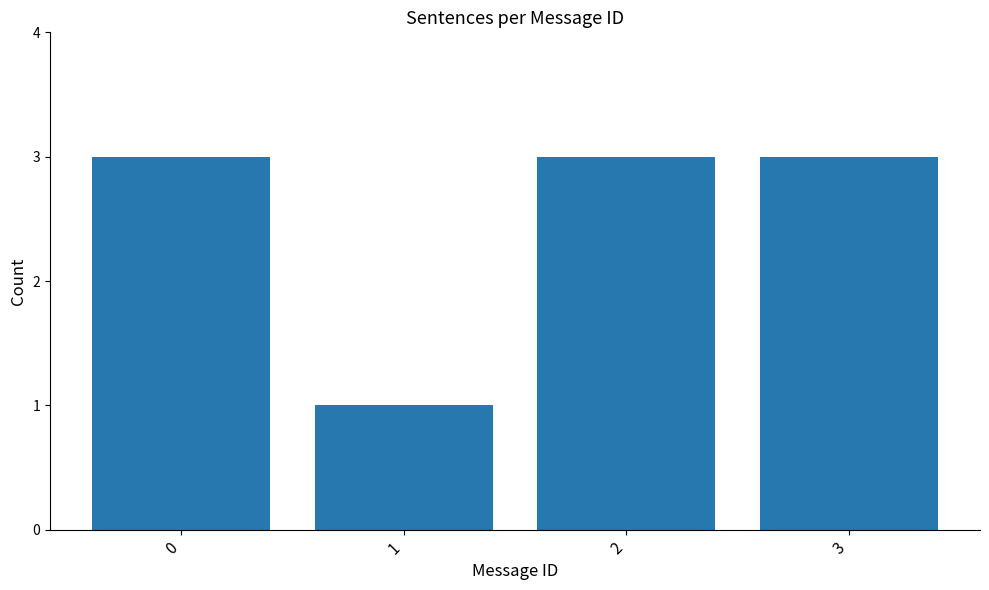

The chart shows a value of 4 at 0. True or false?

False